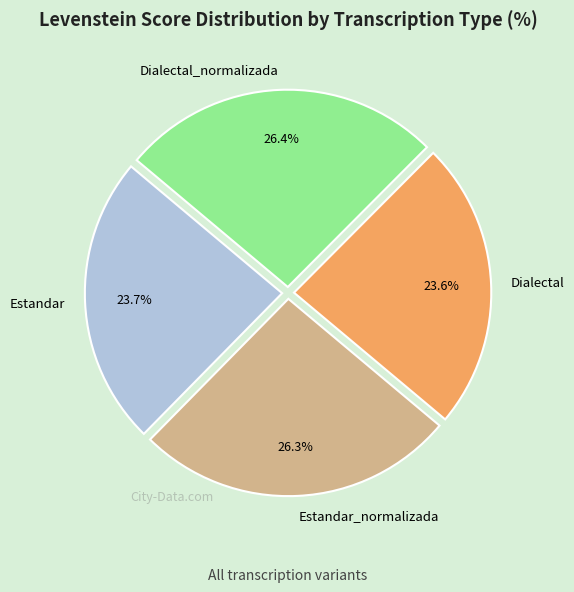

What percentage is the Estandar slice, to the nearest percent?

24%